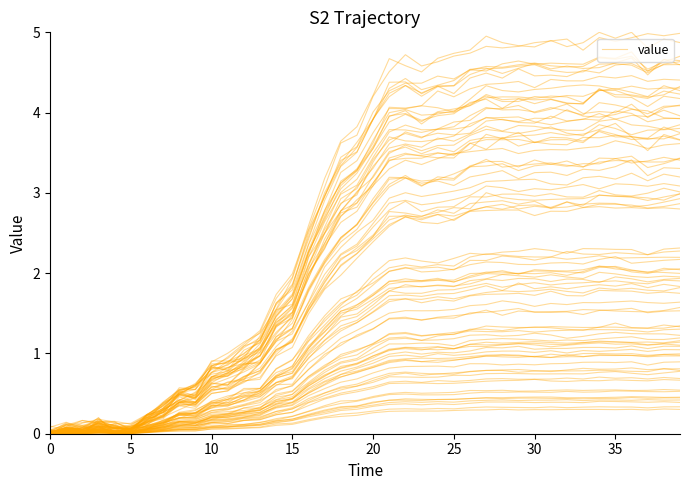

What is the change in value from 10 to 14?

+0.7